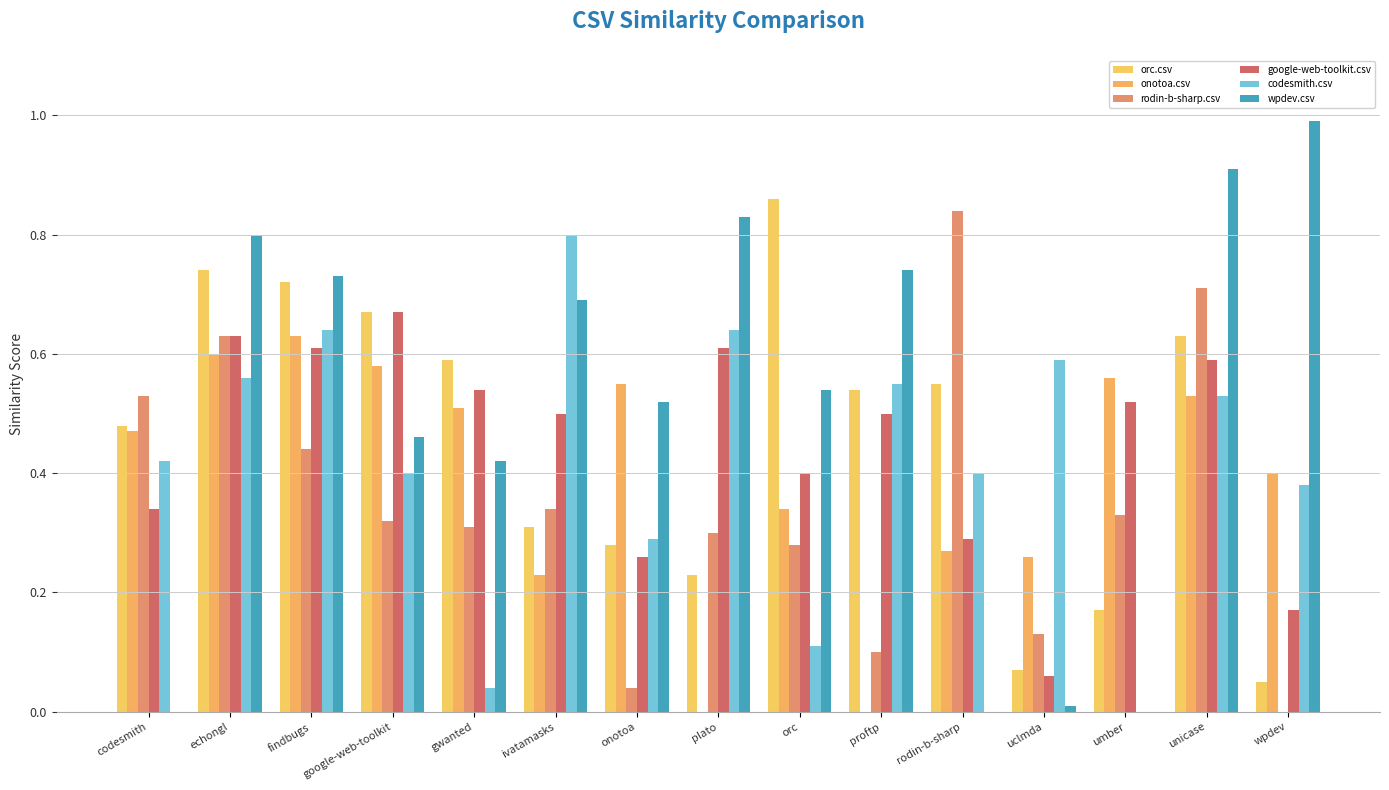

What is the approximate value of rodin-b-sharp.csv at umber?

0.3